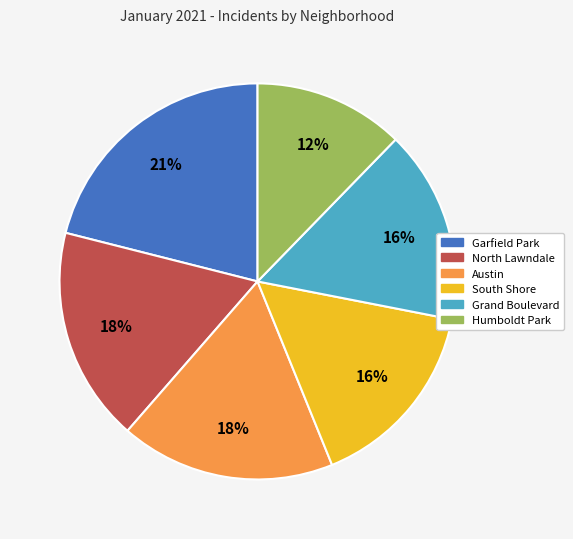

Does Garfield Park represent more than half of the total?

No